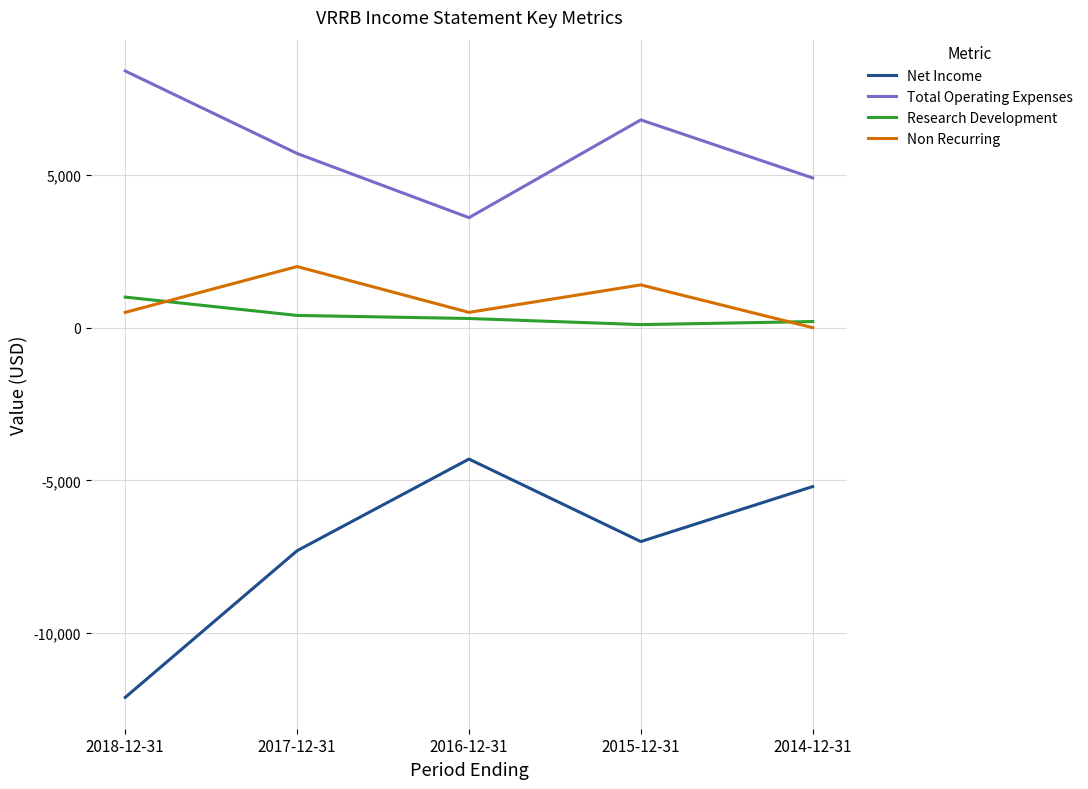

Which label corresponds to the largest value in the chart?

2018-12-31